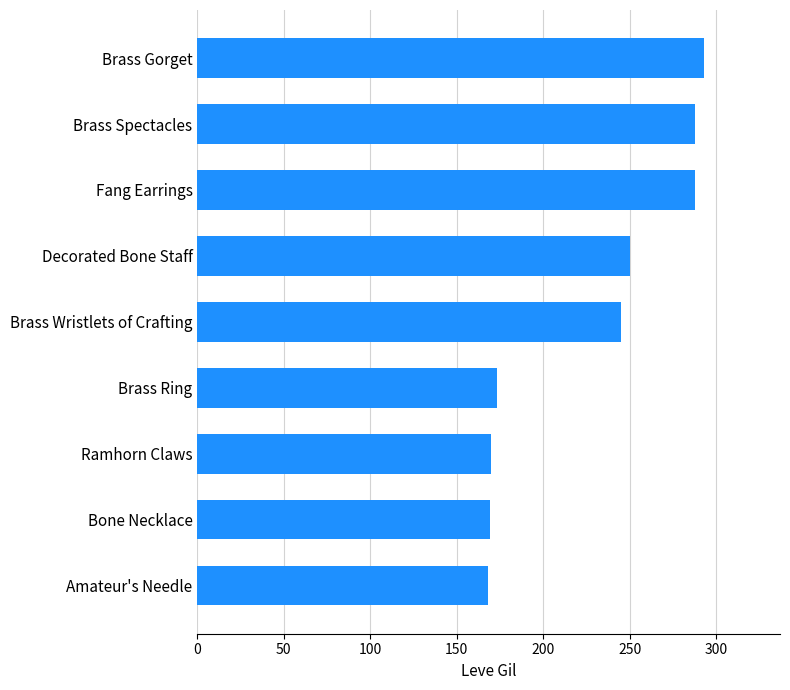

What is the difference between the second highest and minimum values?

120